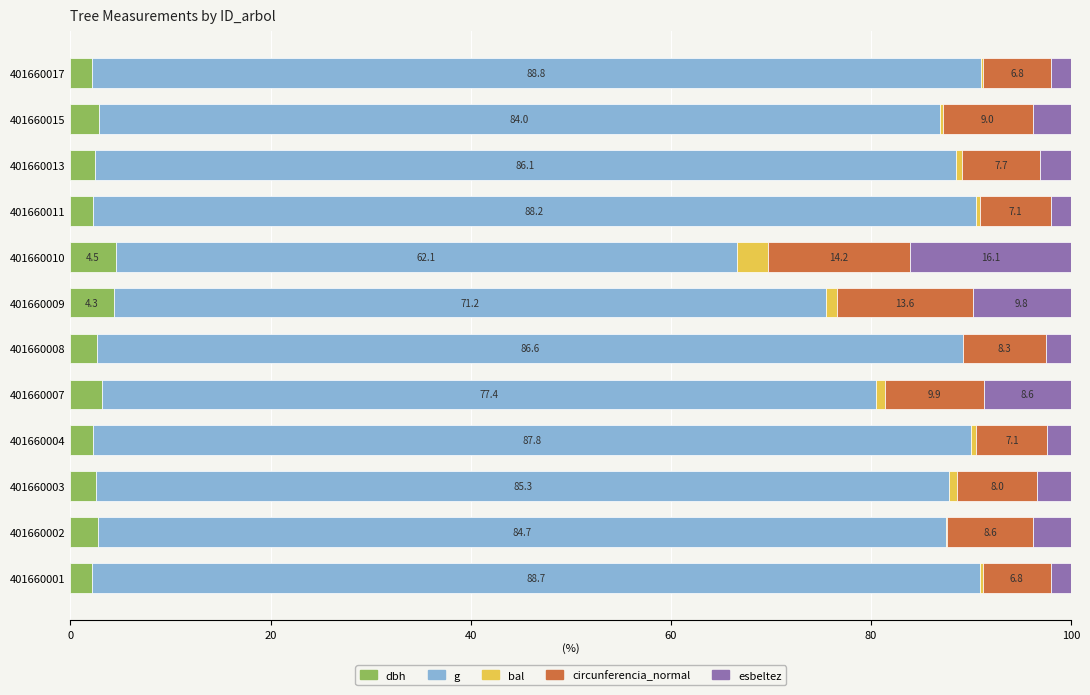

Is it true that dbh equals 2.5 at 401660003?

True